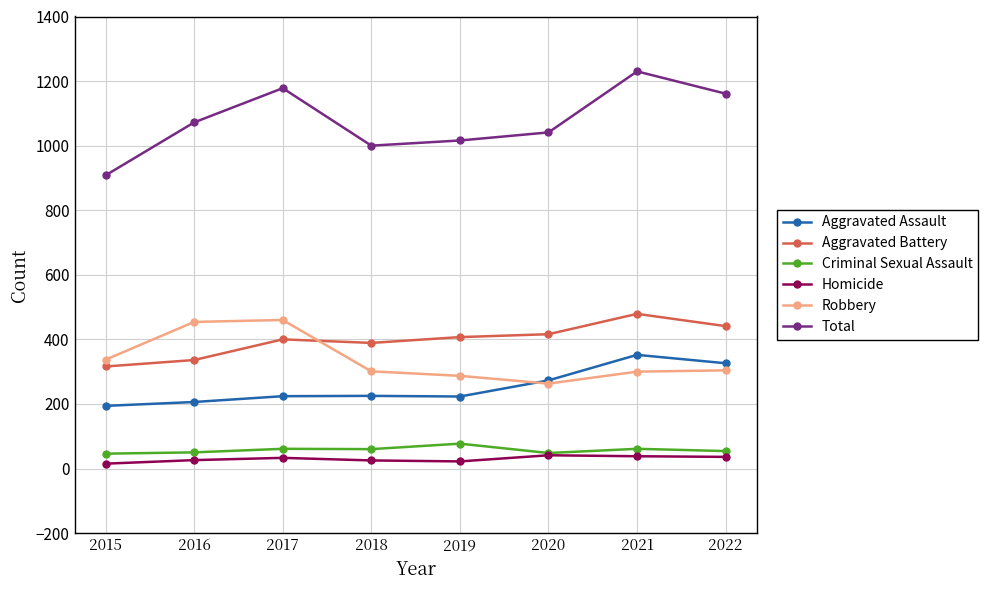

True or false: Homicide has more than 0 interior local peaks.

True